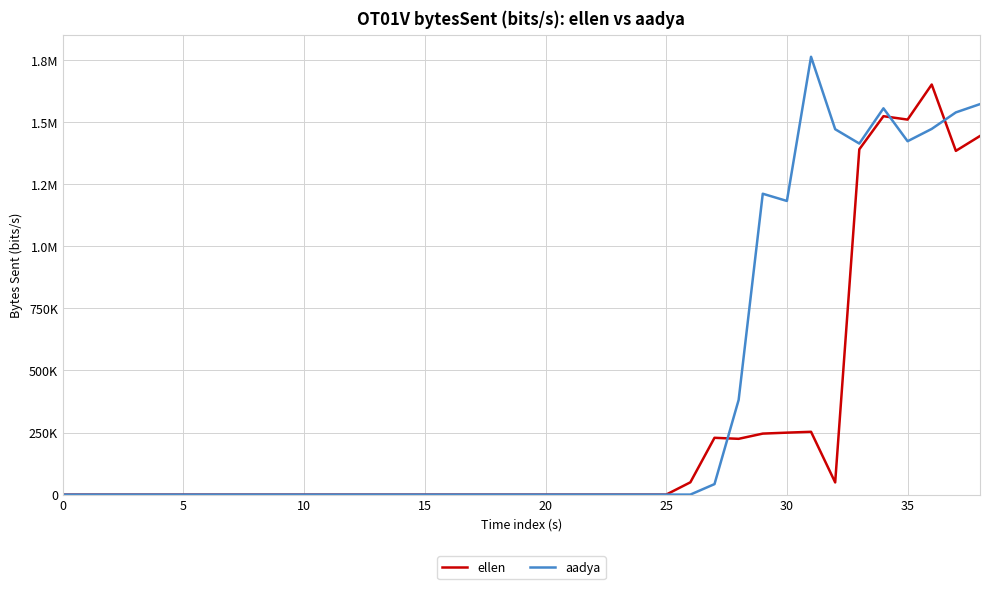

Does the chart display data point markers on the line(s)?

No